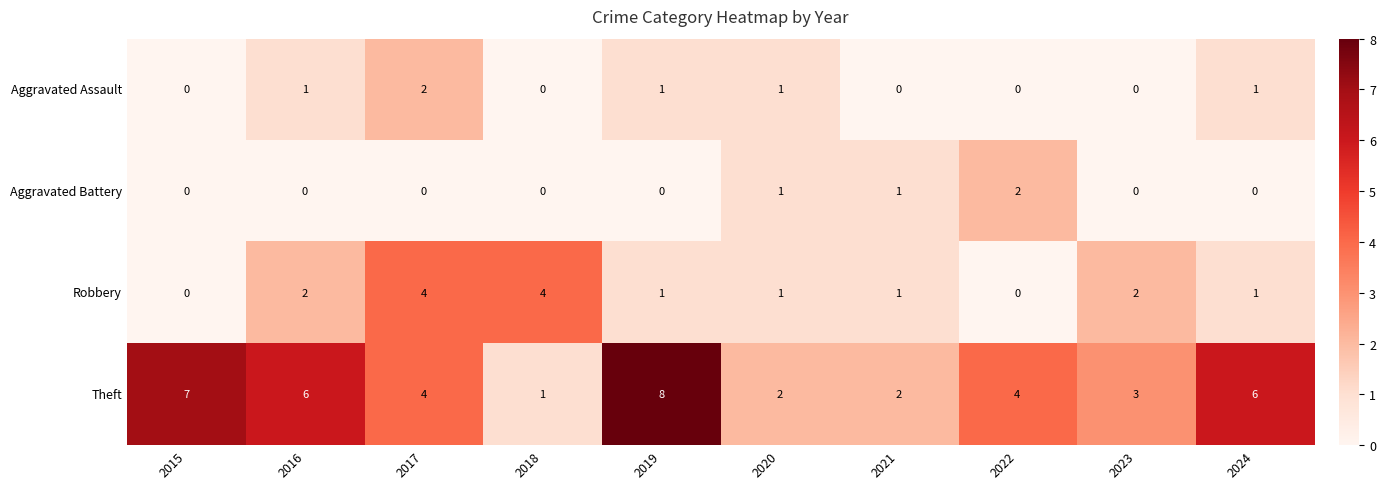

Count the Theft values in the range 2 to 6.

7